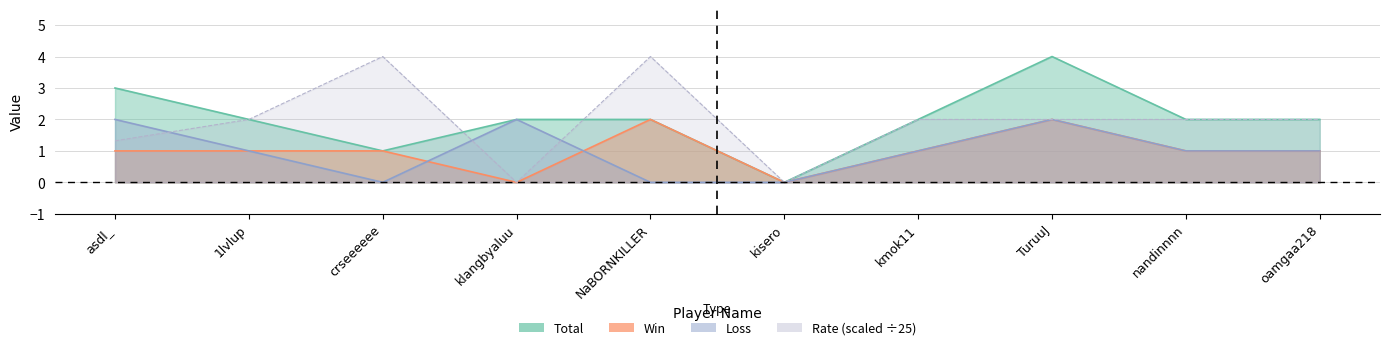

In Win, how many points are lower than both neighbors (excluding endpoints)?

2